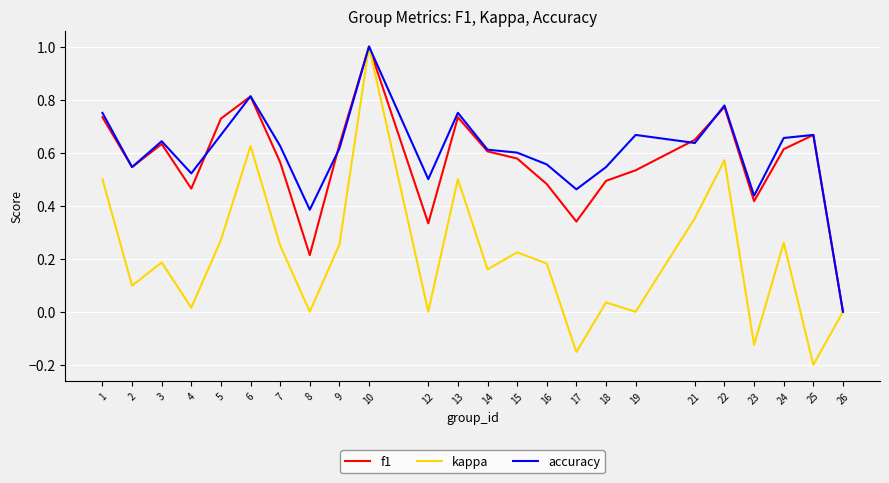

What are all the series names shown in the legend?

f1, kappa, accuracy